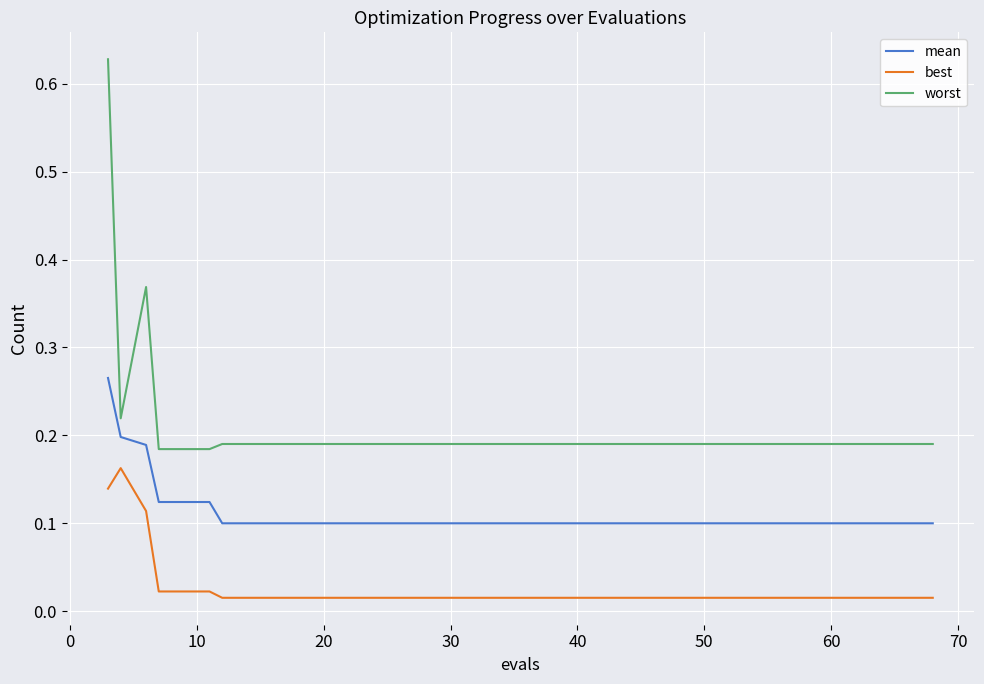

True or false: worst and mean intersect in this chart.

False